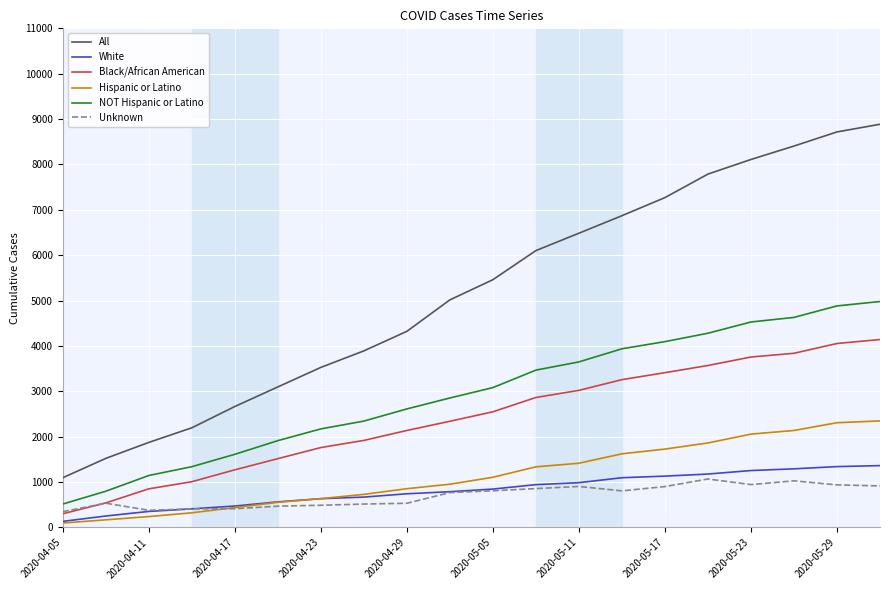

Which series has the largest total across all categories?

All